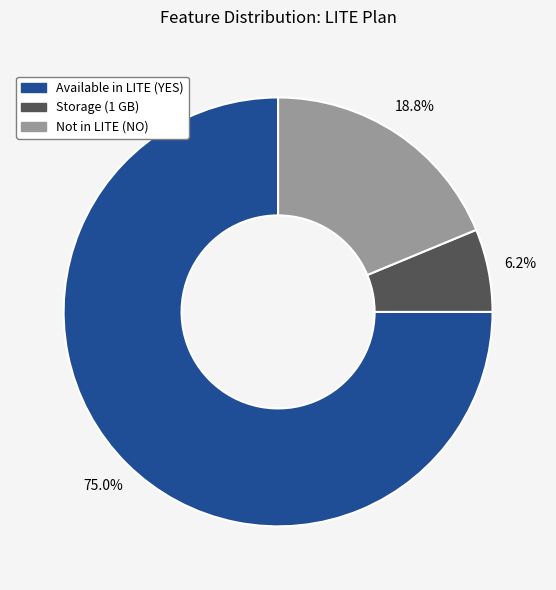

Does any single category account for the majority?

Yes